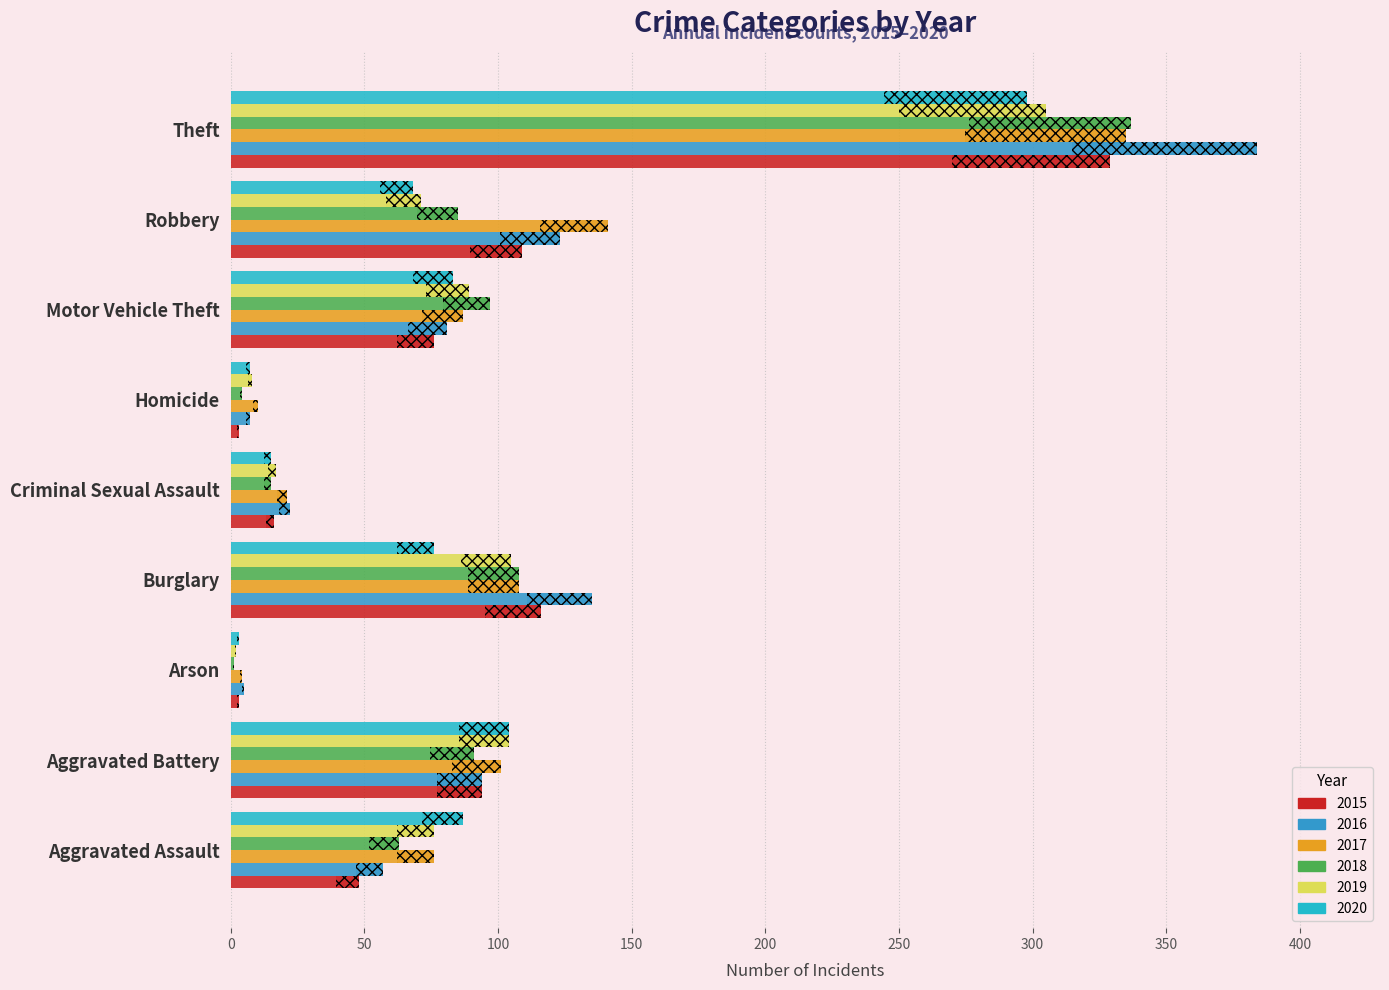

What is the label of the 6th bar from the right?

Burglary